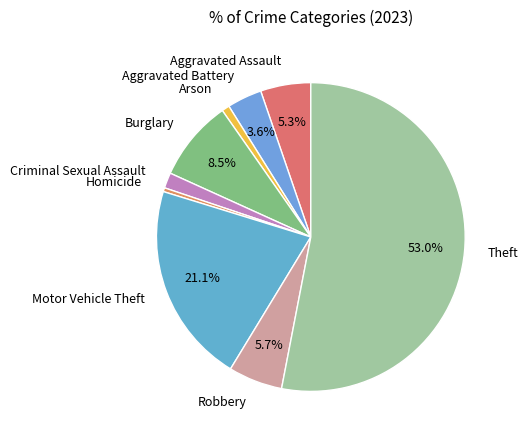

Does any single category account for the majority?

Yes